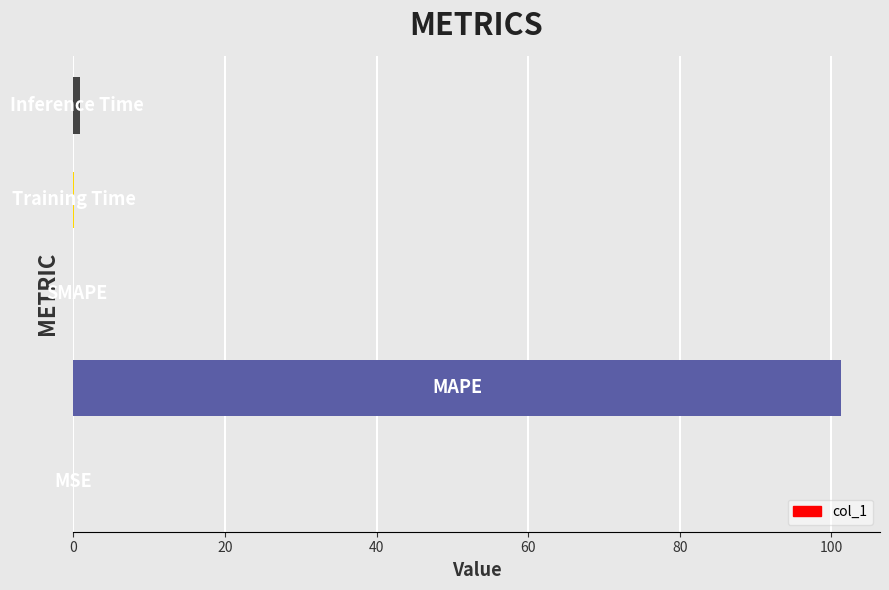

What is the greatest value displayed?

101.3